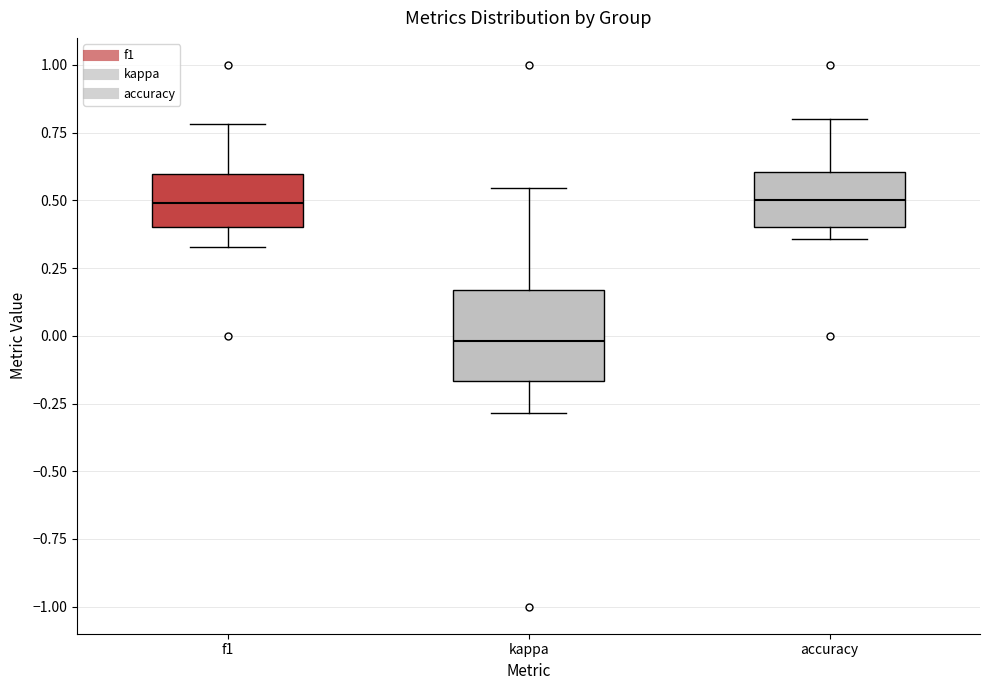

Reading left to right, transcribe this box plot: for each box, give where its median line is, the range the box spans, and where its two whiskers end, as read against the y-axis. The values are not printed on the chart, so give them approximately, as read against the axis.

f1: median 0.50, box 0.40 to 0.60, whiskers 0.35 to 0.80
kappa: median 0.00, box -0.15 to 0.15, whiskers -0.30 to 0.55
accuracy: median 0.50, box 0.40 to 0.60, whiskers 0.35 to 0.80